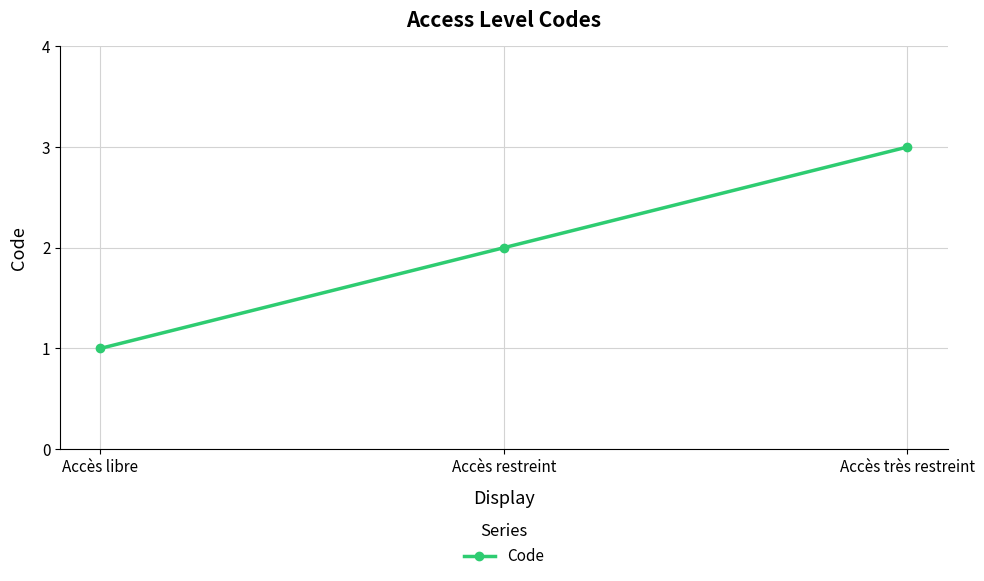

Reading left to right, what are all the values shown in this chart?

Accès libre=1	Accès restreint=2	Accès très restreint=3